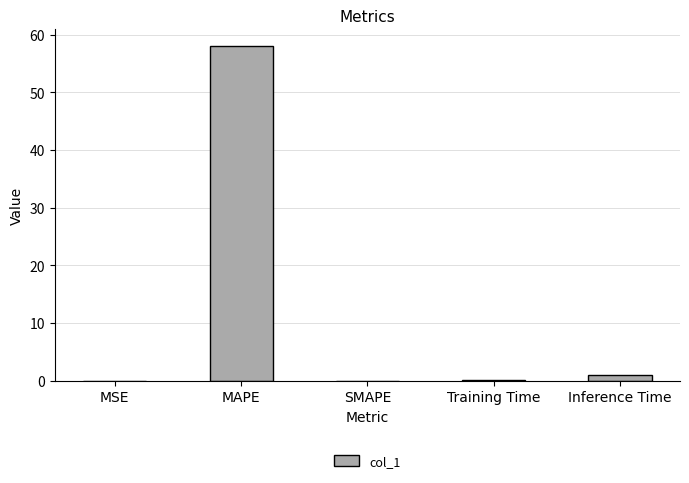

What is the sum of all values?

59.0